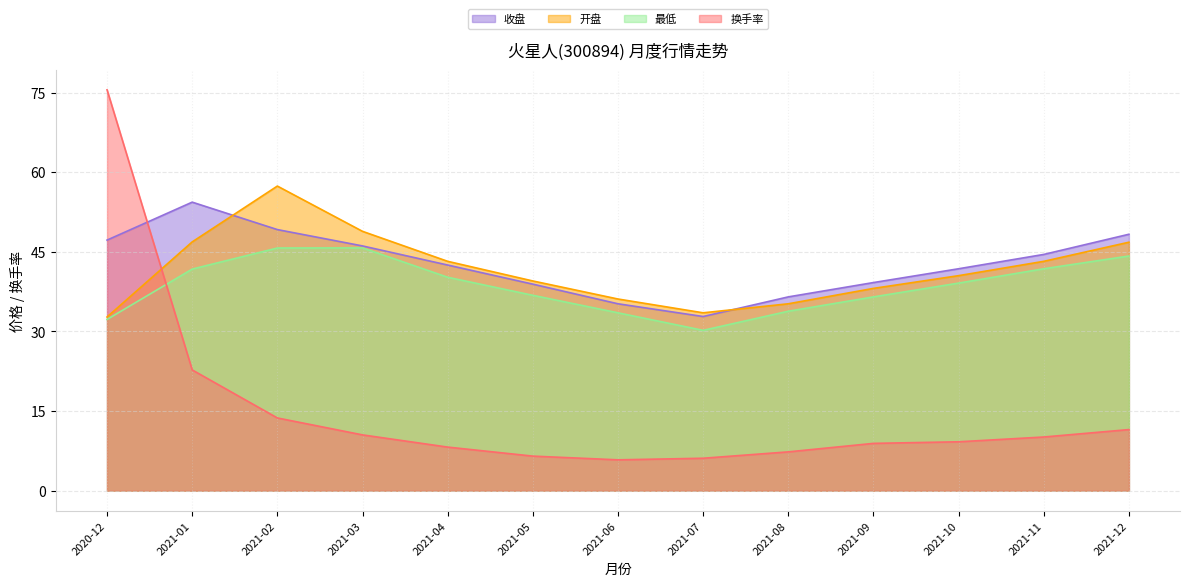

Which category has the lowest value in the 换手率 series?

2021-06